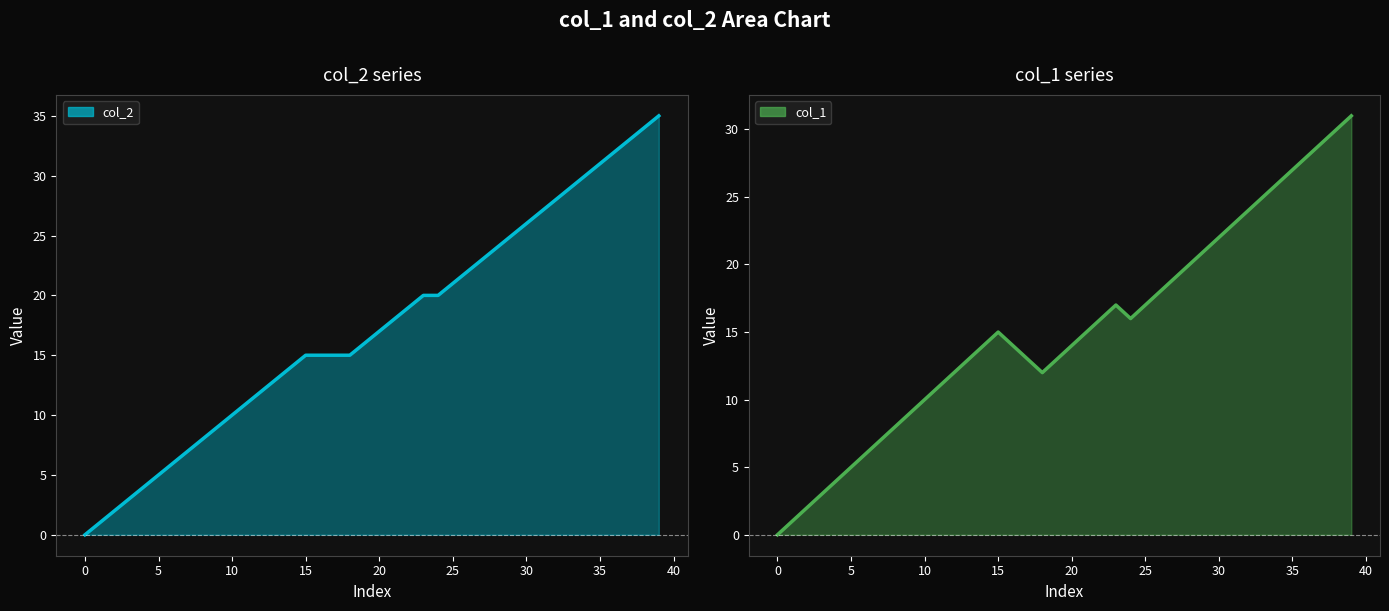

At 24, list the series in order from smallest to largest.

col_1, col_2